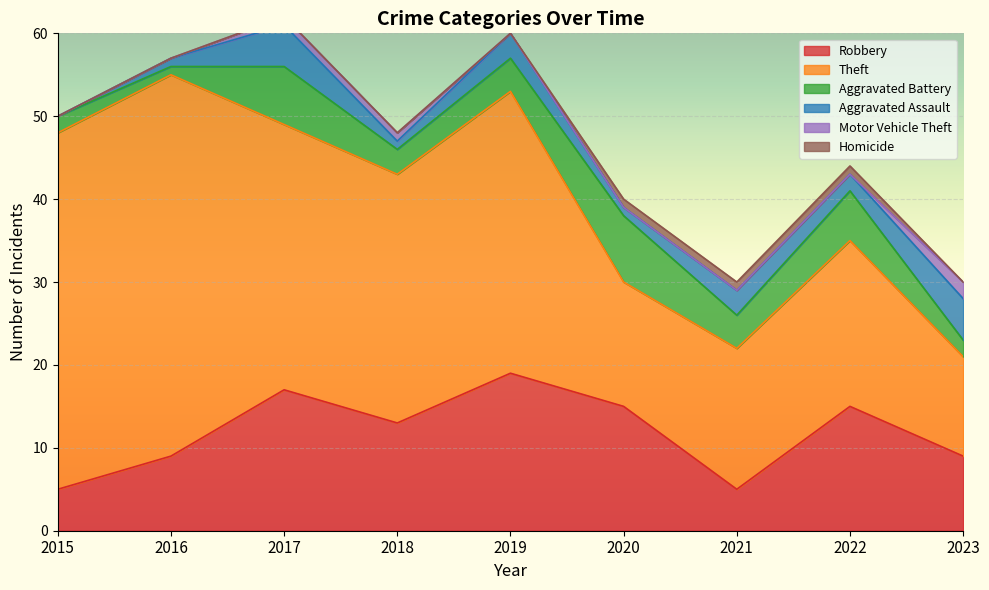

The value of Motor Vehicle Theft at 2015 is 1. True or false?

False